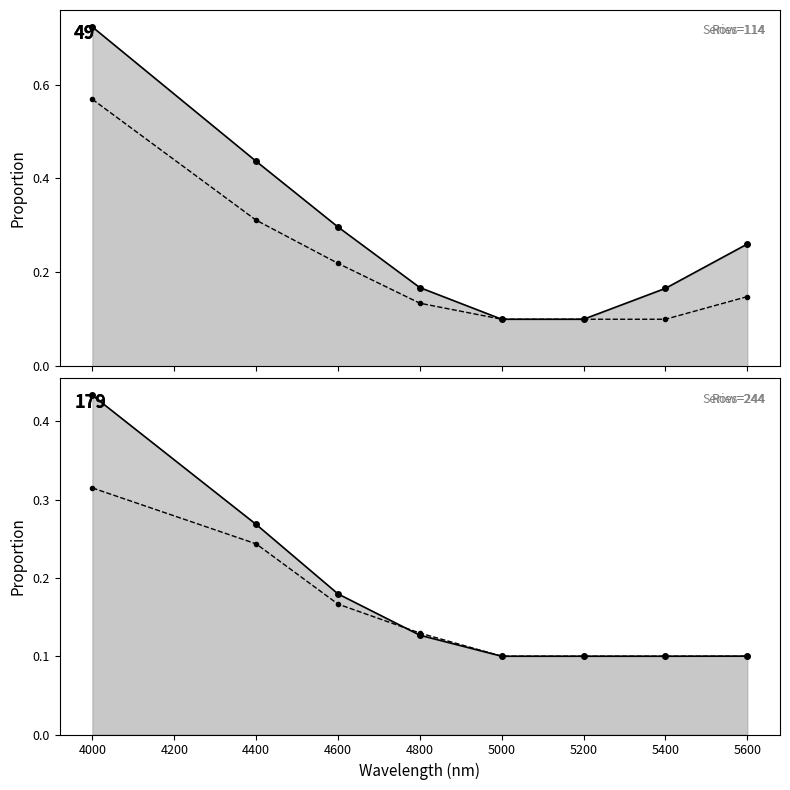

Which series has the largest total across all categories?

49